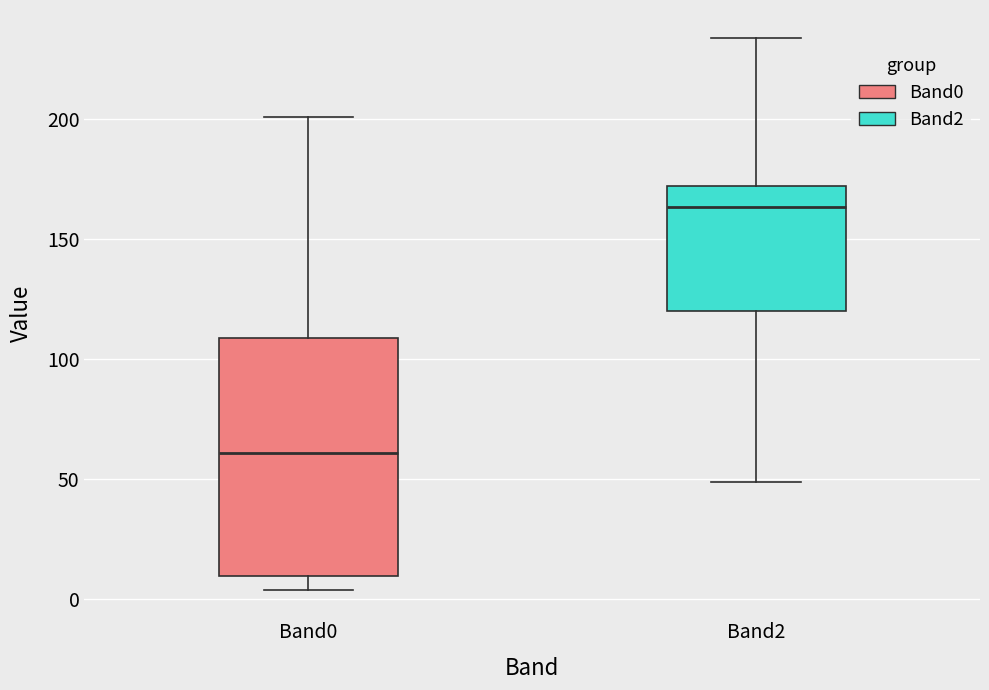

Reading left to right, transcribe this box plot: for each box, give where its median line is, the range the box spans, and where its two whiskers end, as read against the y-axis. The values are not printed on the chart, so give them approximately, as read against the axis.

Band0: median 60, box 10 to 110, whiskers 5 to 200
Band2: median 165, box 120 to 170, whiskers 50 to 235